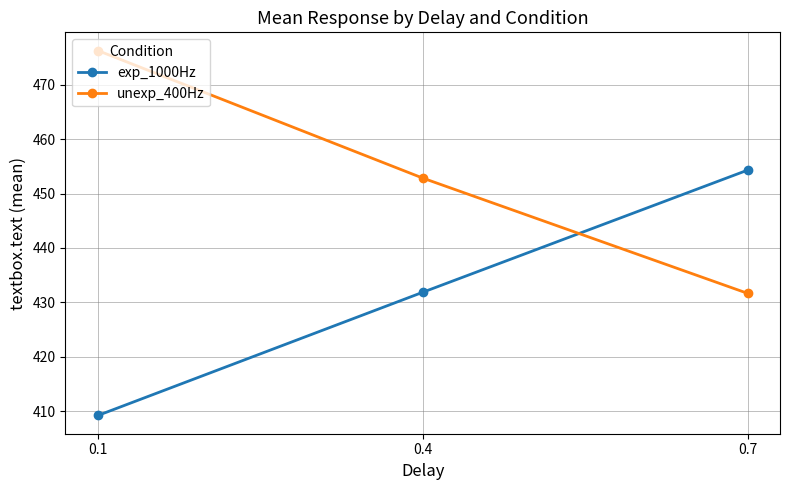

Is it true that unexp_400Hz equals 773.0 at 0.1?

False